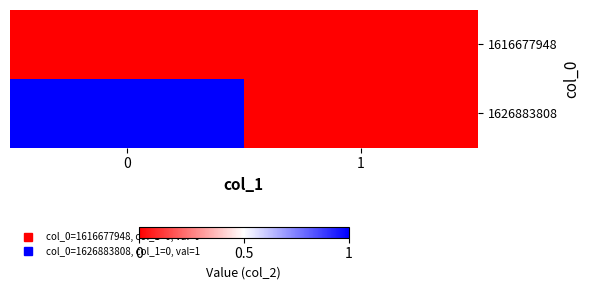

Rank the series by their average value, from lowest to highest.

1616677948, 1626883808